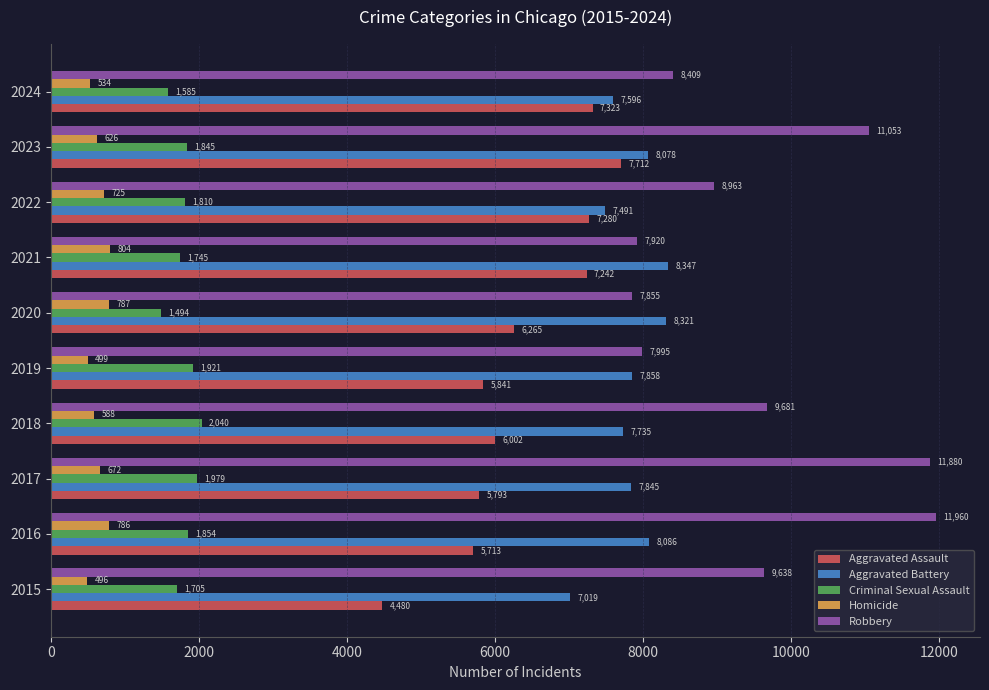

Which label corresponds to the smallest value in the chart?

2015